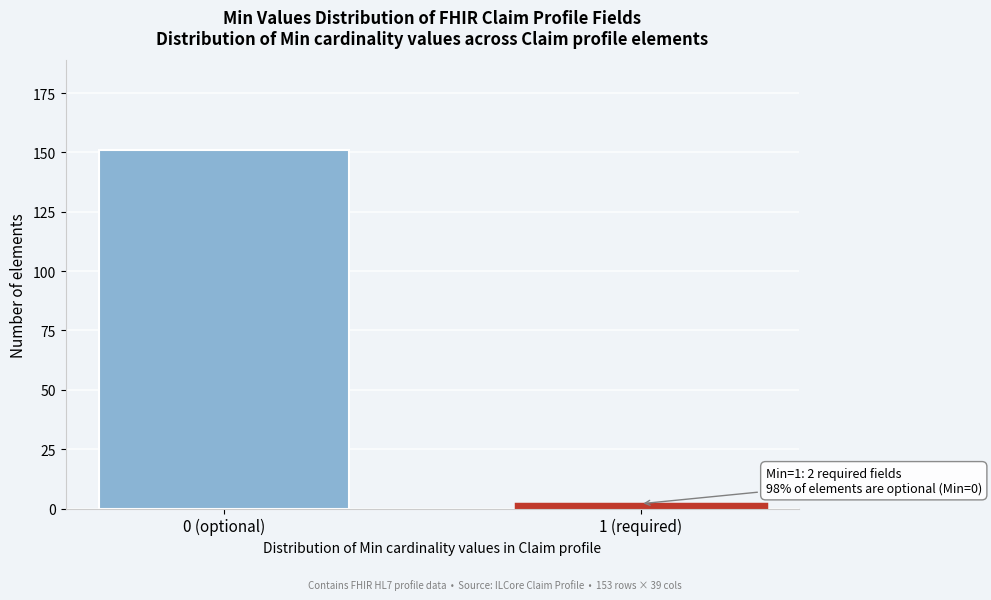

Reading left to right, what are all the values shown in this chart?

0 (optional)=151	1 (required)=2